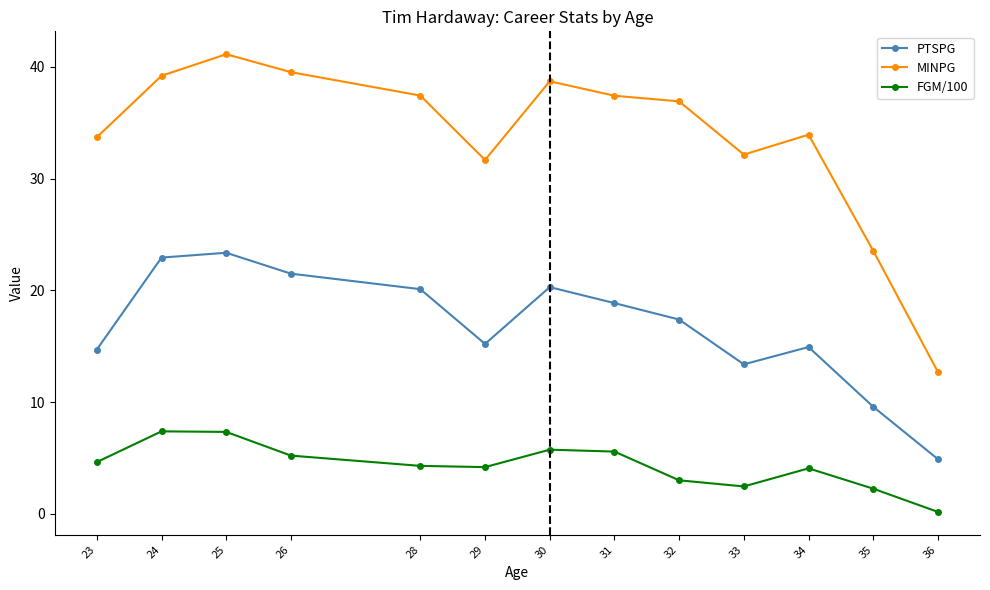

What is the maximum value for PTSPG?

23.4